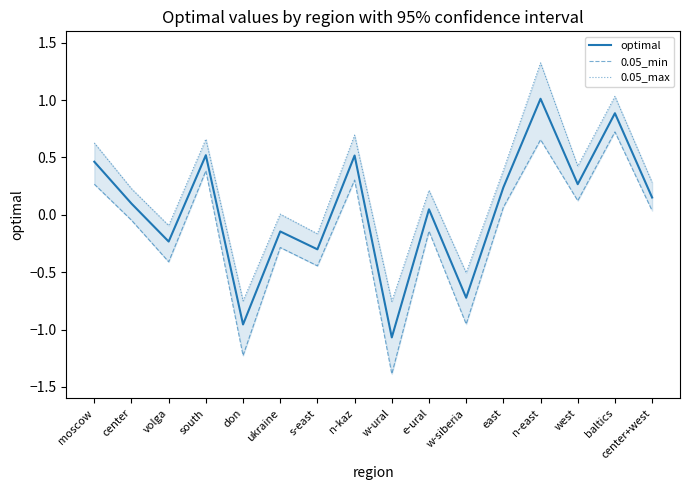

What is the sum of the 0.05_min values at e-ural and east?

-0.1